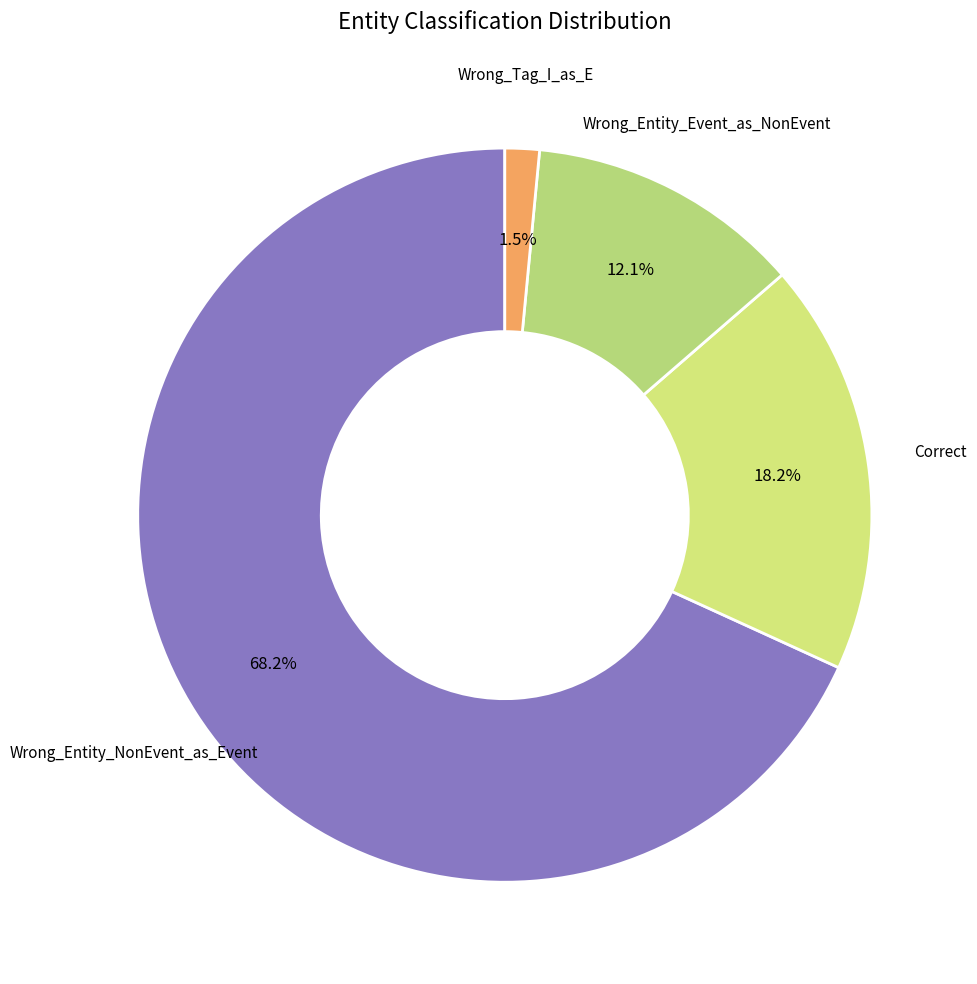

Does any single category account for the majority?

Yes